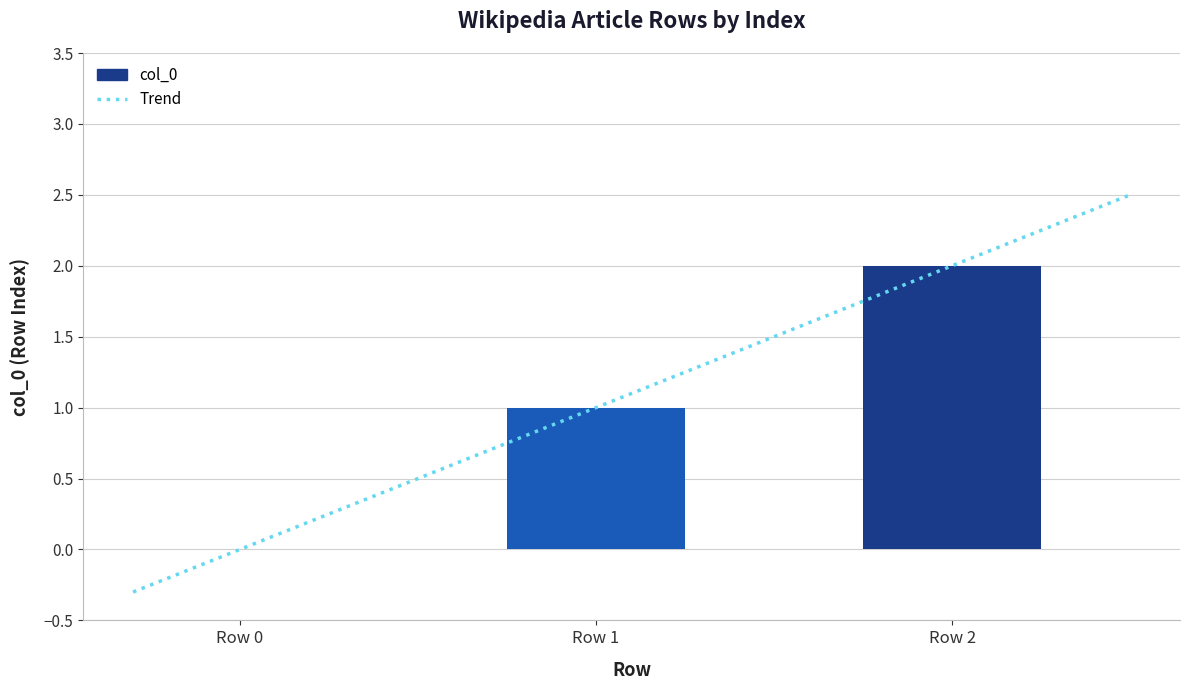

How many bars are there in total?

3